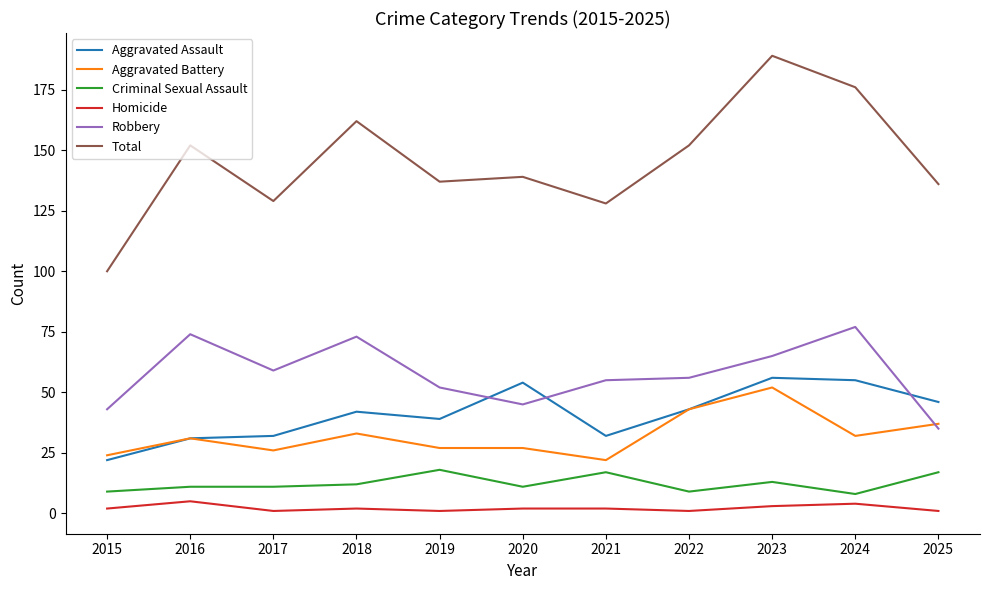

What is the sum of all Homicide values?

24